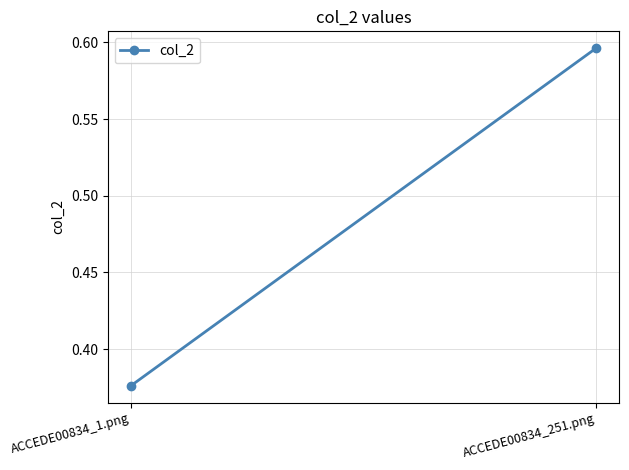

What is the average value?

0.5